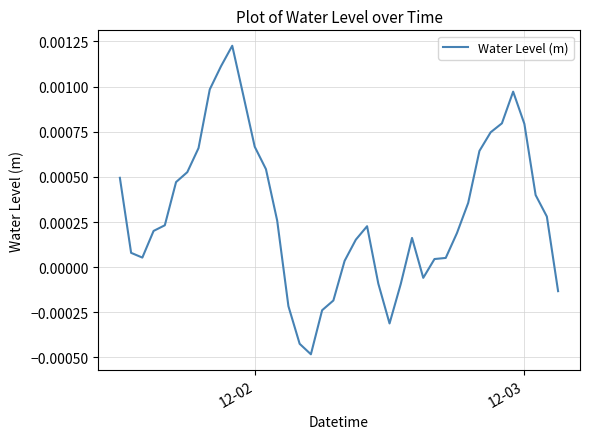

True or false: the data has more than 1 interior local peaks.

True